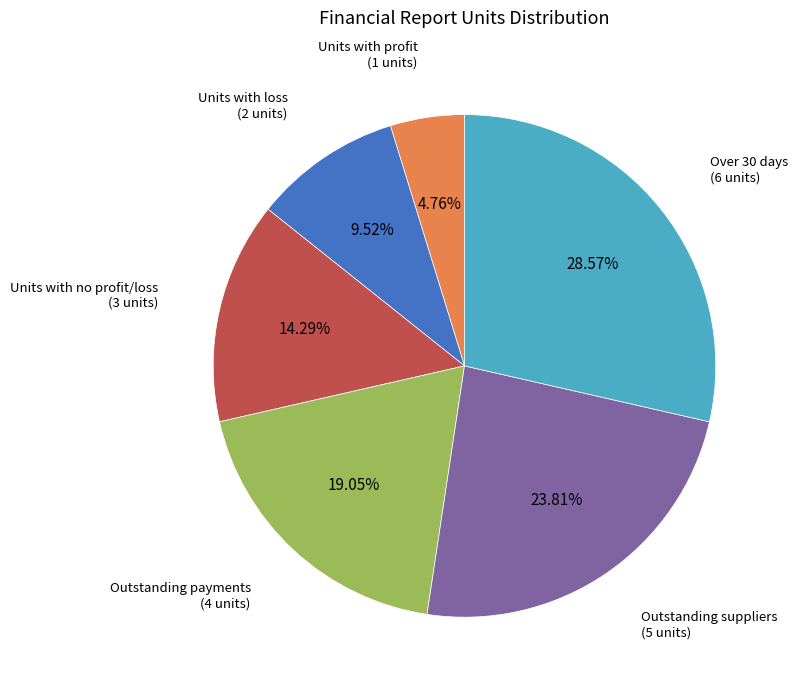

Is there any slice that represents more than half of the pie?

No